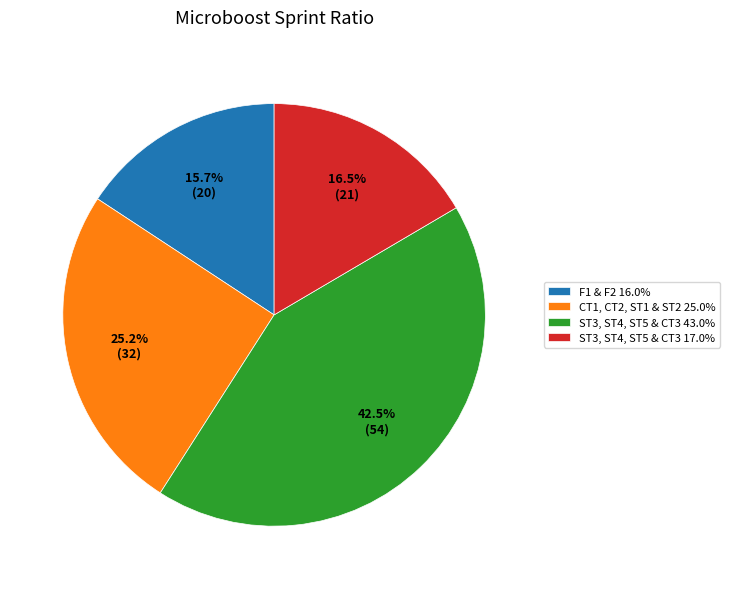

Does CT1, CT2, ST1 & ST2 25.0% represent more than half of the total?

No